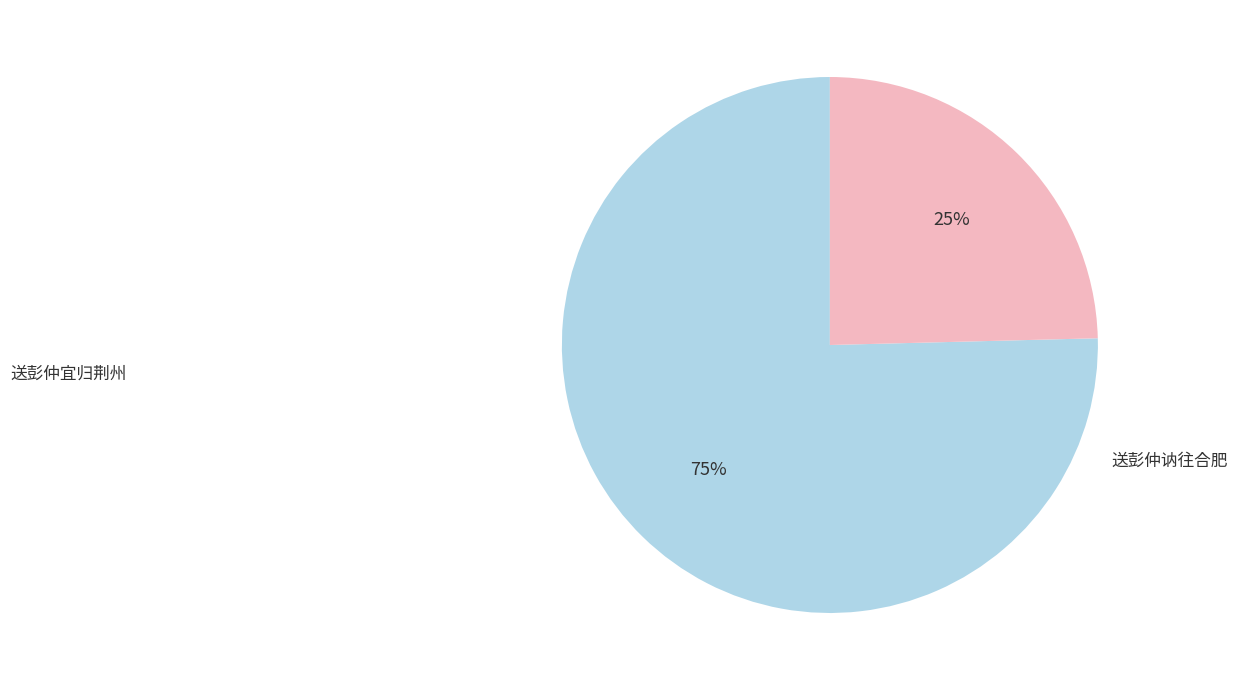

Is there any slice that represents more than half of the pie?

Yes